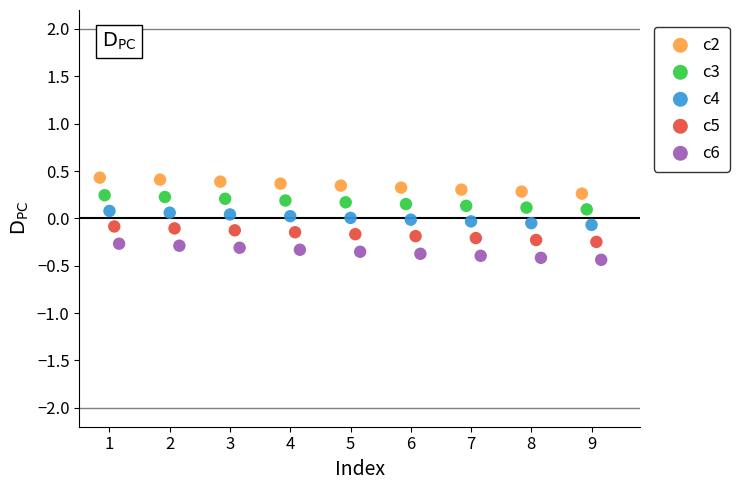

Which series contains the lowest Y value?

c6